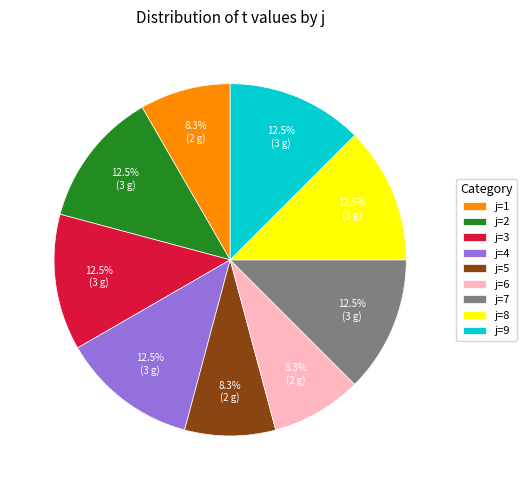

Count the number of slices in the pie.

9